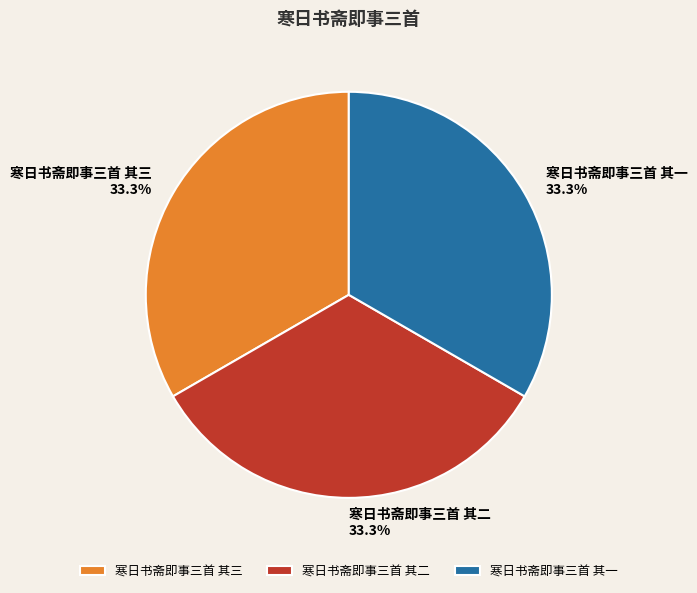

Does 寒日书斋即事三首 其三 account for over 50% of the chart?

No